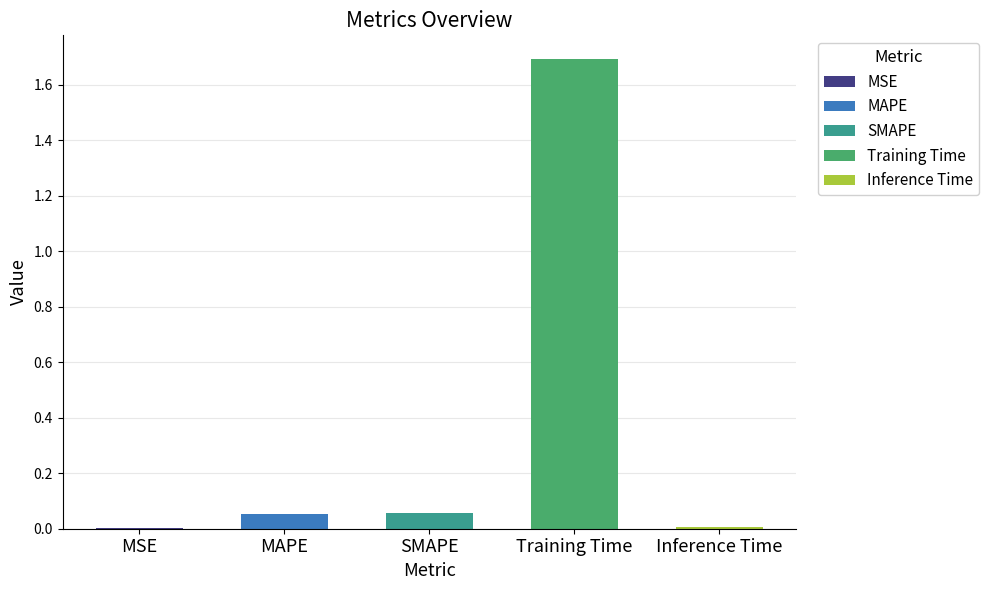

Where is the data nearest to the value 0?

MSE